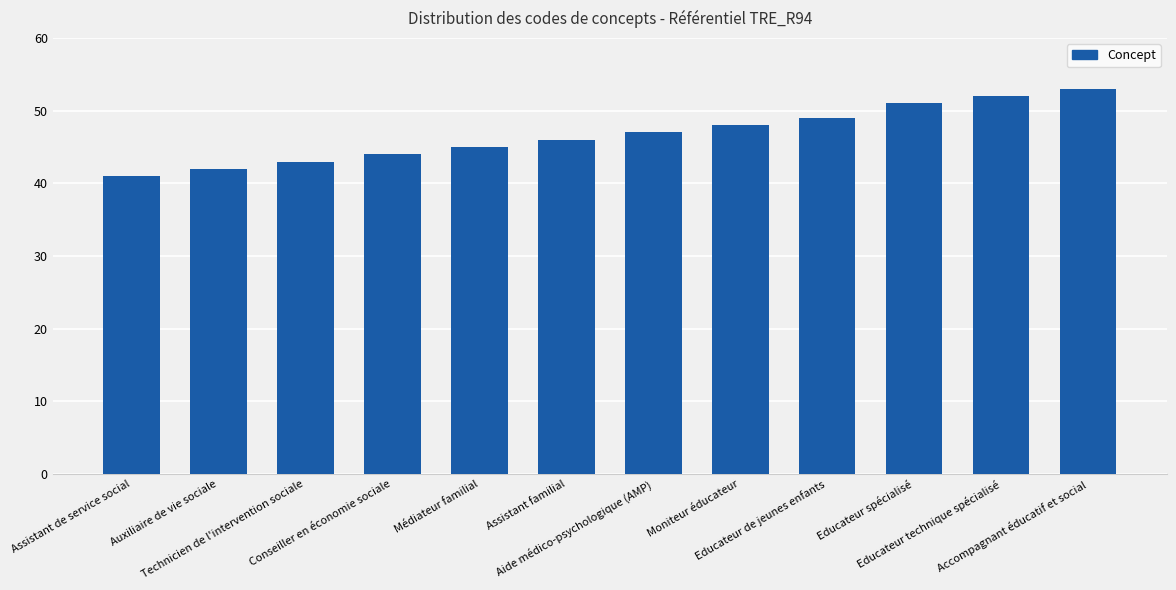

What is the change in value from Médiateur familial to Educateur technique spécialisé?

+7